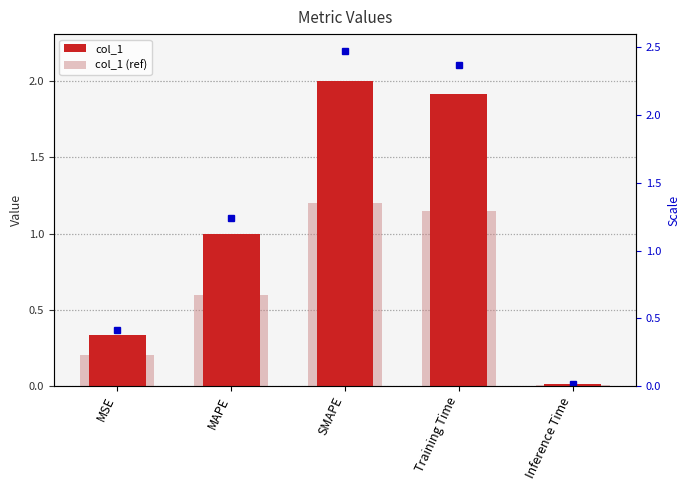

Reading left to right, list all the values displayed in this chart.

col_1: 0.3	1.0	2.0	1.9	0.0
col_1 (ref): 0.2	0.6	1.2	1.1	0.0